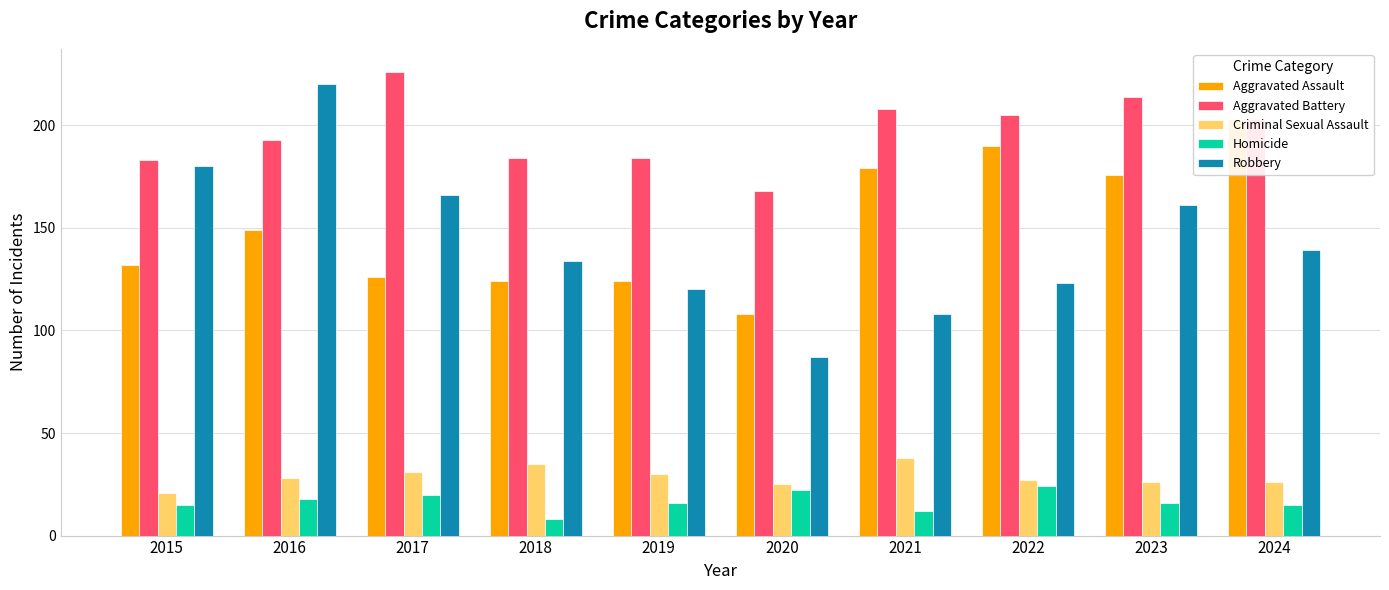

True or false: Aggravated Battery has a value of 136 at 2022.

False